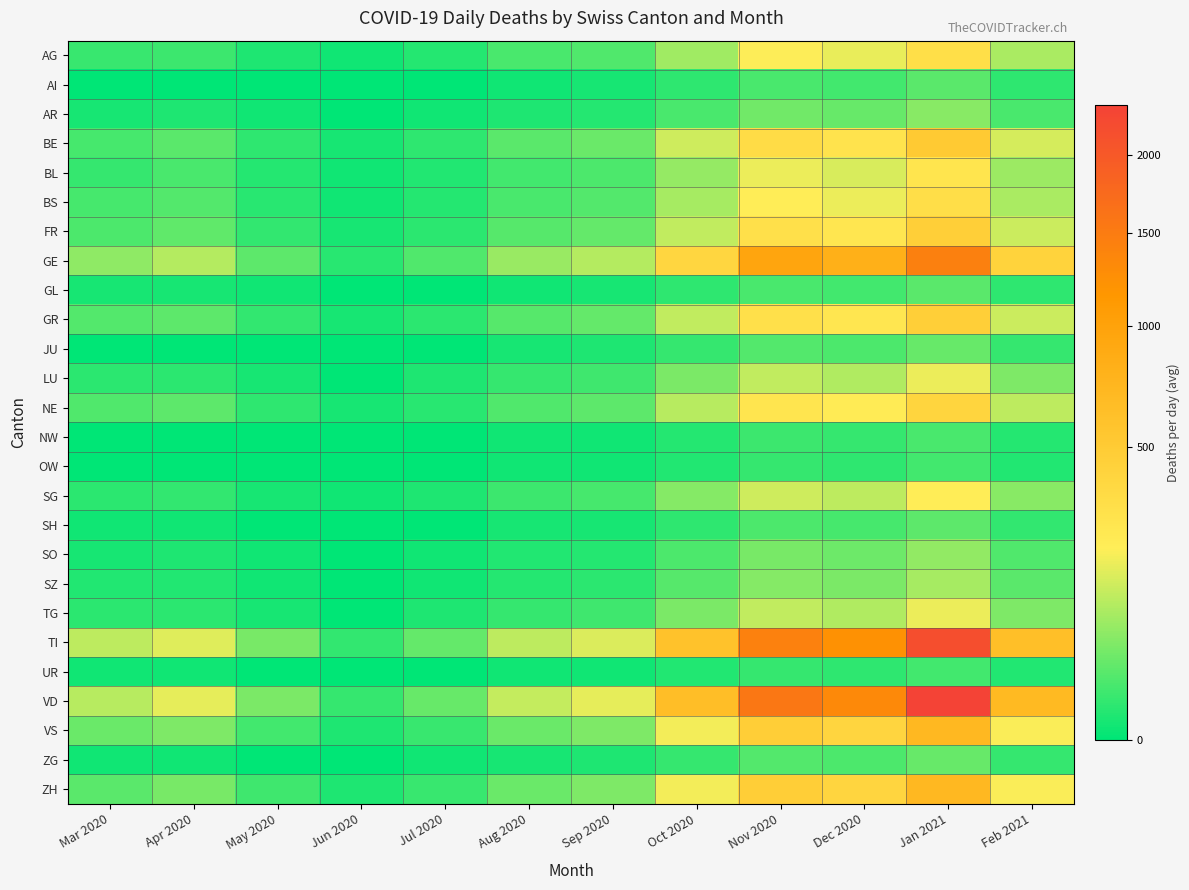

Reading left to right, extract all data points from this chart.

AG: Mar 2020=11	Apr 2020=12	May 2020=3	Jun 2020=1	Jul 2020=5	Aug 2020=18	Sep 2020=22	Oct 2020=85	Nov 2020=210	Dec 2020=180	Jan 2021=320	Feb 2021=95
AI: Mar 2020=0	Apr 2020=0	May 2020=0	Jun 2020=0	Jul 2020=0	Aug 2020=1	Sep 2020=2	Oct 2020=8	Nov 2020=18	Dec 2020=15	Jan 2021=28	Feb 2021=8
AR: Mar 2020=2	Apr 2020=3	May 2020=1	Jun 2020=0	Jul 2020=1	Aug 2020=3	Sep 2020=5	Oct 2020=18	Nov 2020=42	Dec 2020=35	Jan 2021=62	Feb 2021=18
BE: Mar 2020=16	Apr 2020=28	May 2020=8	Jun 2020=2	Jul 2020=8	Aug 2020=28	Sep 2020=38	Oct 2020=140	Nov 2020=340	Dec 2020=290	Jan 2021=510	Feb 2021=150
BL: Mar 2020=10	Apr 2020=19	May 2020=5	Jun 2020=1	Jul 2020=4	Aug 2020=15	Sep 2020=20	Oct 2020=75	Nov 2020=182	Dec 2020=155	Jan 2021=275	Feb 2021=80
BS: Mar 2020=16	Apr 2020=24	May 2020=6	Jun 2020=1	Jul 2020=5	Aug 2020=18	Sep 2020=24	Oct 2020=90	Nov 2020=218	Dec 2020=185	Jan 2021=330	Feb 2021=96
FR: Mar 2020=20	Apr 2020=31	May 2020=9	Jun 2020=2	Jul 2020=7	Aug 2020=25	Sep 2020=34	Oct 2020=125	Nov 2020=305	Dec 2020=260	Jan 2021=460	Feb 2021=134
GE: Mar 2020=68	Apr 2020=106	May 2020=30	Jun 2020=6	Jul 2020=22	Aug 2020=78	Sep 2020=106	Oct 2020=392	Nov 2020=954	Dec 2020=812	Jan 2021=1440	Feb 2021=420
GL: Mar 2020=2	Apr 2020=2	May 2020=1	Jun 2020=0	Jul 2020=0	Aug 2020=1	Sep 2020=2	Oct 2020=8	Nov 2020=18	Dec 2020=15	Jan 2021=28	Feb 2021=8
GR: Mar 2020=23	Apr 2020=30	May 2020=9	Jun 2020=2	Jul 2020=7	Aug 2020=25	Sep 2020=34	Oct 2020=125	Nov 2020=305	Dec 2020=260	Jan 2021=460	Feb 2021=134
JU: Mar 2020=0	Apr 2020=0	May 2020=0	Jun 2020=0	Jul 2020=0	Aug 2020=2	Sep 2020=3	Oct 2020=10	Nov 2020=24	Dec 2020=20	Jan 2021=36	Feb 2021=10
LU: Mar 2020=7	Apr 2020=7	May 2020=2	Jun 2020=0	Jul 2020=3	Aug 2020=10	Sep 2020=14	Oct 2020=50	Nov 2020=122	Dec 2020=104	Jan 2021=184	Feb 2021=54
NE: Mar 2020=22	Apr 2020=30	May 2020=8	Jun 2020=2	Jul 2020=6	Aug 2020=22	Sep 2020=30	Oct 2020=110	Nov 2020=268	Dec 2020=228	Jan 2021=404	Feb 2021=118
NW: Mar 2020=0	Apr 2020=0	May 2020=0	Jun 2020=0	Jul 2020=0	Aug 2020=1	Sep 2020=1	Oct 2020=5	Nov 2020=12	Dec 2020=10	Jan 2021=18	Feb 2021=5
OW: Mar 2020=0	Apr 2020=0	May 2020=0	Jun 2020=0	Jul 2020=0	Aug 2020=1	Sep 2020=1	Oct 2020=4	Nov 2020=10	Dec 2020=8	Jan 2021=15	Feb 2021=4
SG: Mar 2020=7	Apr 2020=9	May 2020=2	Jun 2020=1	Jul 2020=3	Aug 2020=12	Sep 2020=16	Oct 2020=58	Nov 2020=142	Dec 2020=120	Jan 2021=214	Feb 2021=62
SH: Mar 2020=1	Apr 2020=1	May 2020=0	Jun 2020=0	Jul 2020=0	Aug 2020=2	Sep 2020=2	Oct 2020=8	Nov 2020=20	Dec 2020=17	Jan 2021=30	Feb 2021=9
SO: Mar 2020=2	Apr 2020=3	May 2020=1	Jun 2020=0	Jul 2020=1	Aug 2020=4	Sep 2020=5	Oct 2020=20	Nov 2020=48	Dec 2020=41	Jan 2021=72	Feb 2021=21
SZ: Mar 2020=4	Apr 2020=4	May 2020=1	Jun 2020=0	Jul 2020=1	Aug 2020=5	Sep 2020=7	Oct 2020=25	Nov 2020=60	Dec 2020=51	Jan 2021=91	Feb 2021=27
TG: Mar 2020=7	Apr 2020=7	May 2020=2	Jun 2020=0	Jul 2020=3	Aug 2020=10	Sep 2020=13	Oct 2020=50	Nov 2020=122	Dec 2020=104	Jan 2021=184	Feb 2021=54
TI: Mar 2020=120	Apr 2020=165	May 2020=47	Jun 2020=9	Jul 2020=33	Aug 2020=118	Sep 2020=160	Oct 2020=590	Nov 2020=1436	Dec 2020=1220	Jan 2021=2164	Feb 2021=630
UR: Mar 2020=1	Apr 2020=1	May 2020=0	Jun 2020=0	Jul 2020=0	Aug 2020=1	Sep 2020=1	Oct 2020=4	Nov 2020=10	Dec 2020=8	Jan 2021=15	Feb 2021=4
VD: Mar 2020=110	Apr 2020=175	May 2020=50	Jun 2020=10	Jul 2020=36	Aug 2020=128	Sep 2020=174	Oct 2020=642	Nov 2020=1562	Dec 2020=1329	Jan 2021=2356	Feb 2021=686
VS: Mar 2020=37	Apr 2020=53	May 2020=15	Jun 2020=3	Jul 2020=11	Aug 2020=38	Sep 2020=52	Oct 2020=192	Nov 2020=468	Dec 2020=398	Jan 2021=706	Feb 2021=206
ZG: Mar 2020=1	Apr 2020=1	May 2020=0	Jun 2020=0	Jul 2020=1	Aug 2020=2	Sep 2020=3	Oct 2020=10	Nov 2020=24	Dec 2020=20	Jan 2021=36	Feb 2021=10
ZH: Mar 2020=27	Apr 2020=48	May 2020=14	Jun 2020=3	Jul 2020=11	Aug 2020=38	Sep 2020=52	Oct 2020=192	Nov 2020=468	Dec 2020=398	Jan 2021=706	Feb 2021=206